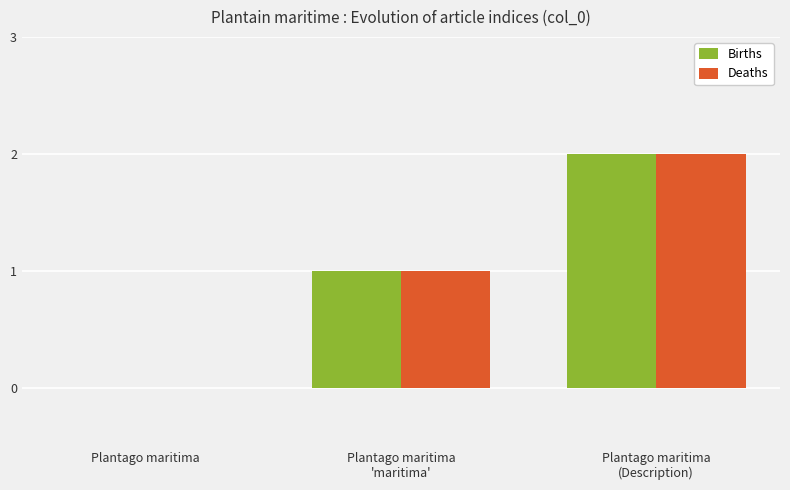

What is the sum of all Deaths values?

3